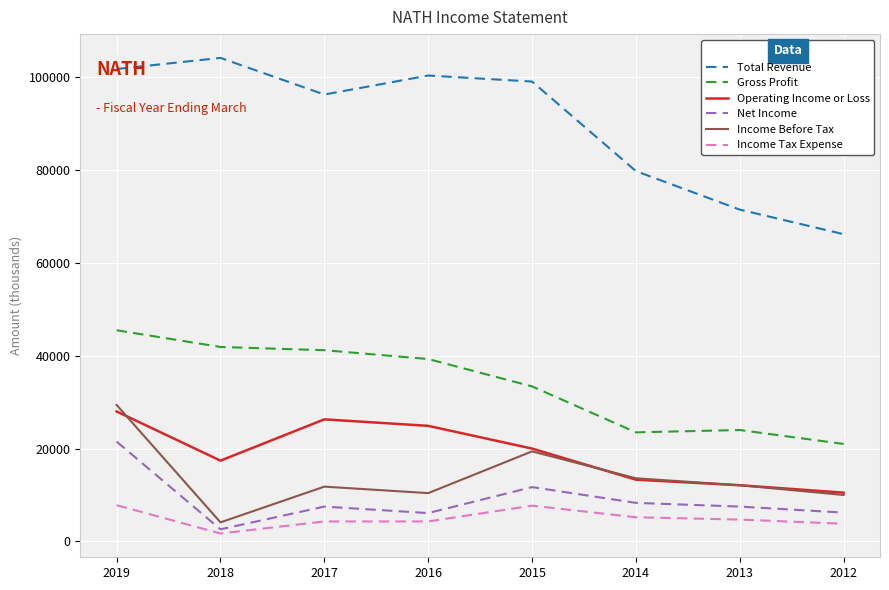

Between 2019 and 2012, which series saw the biggest shift?

Total Revenue